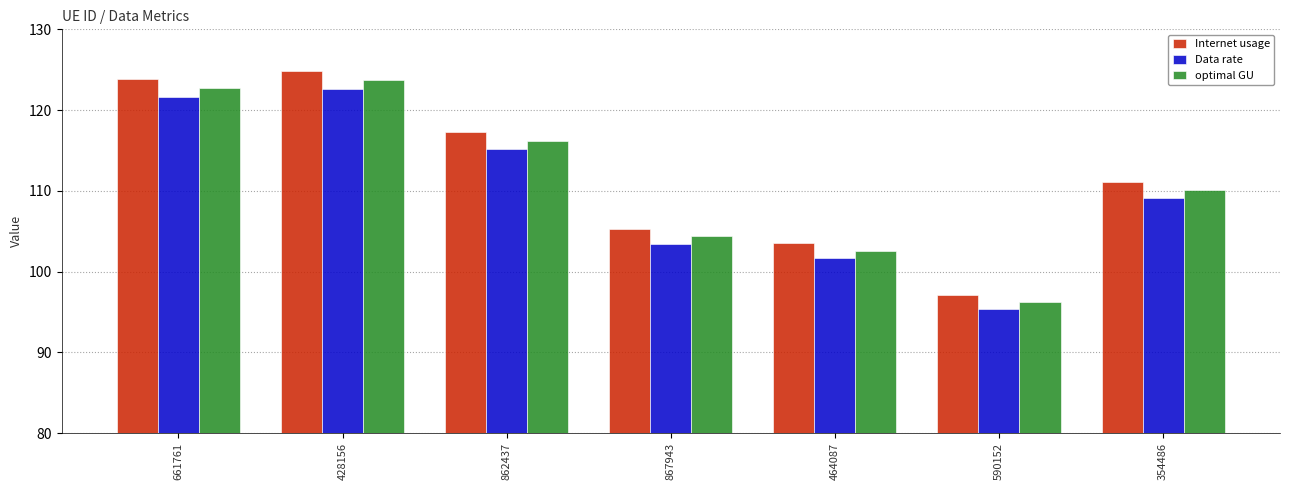

What is the sum of the Internet usage values at 464087 and 862437?

220.8